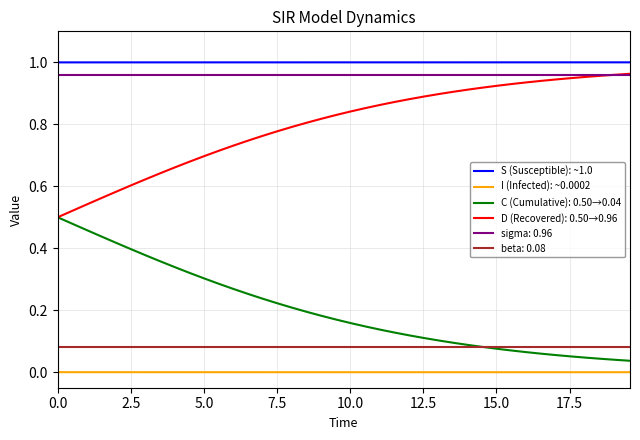

At how many categories does at least one series exceed 0?

40